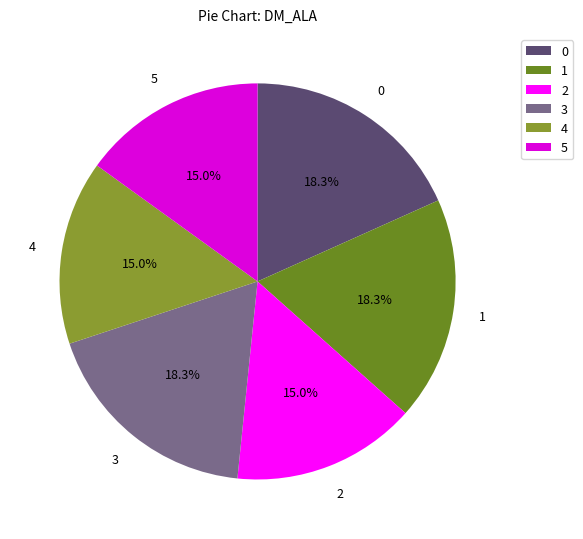

How many segments does this pie chart have?

6